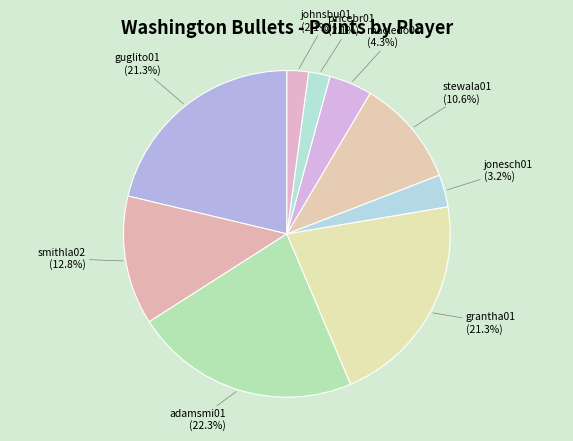

Is there any slice that represents more than half of the pie?

No